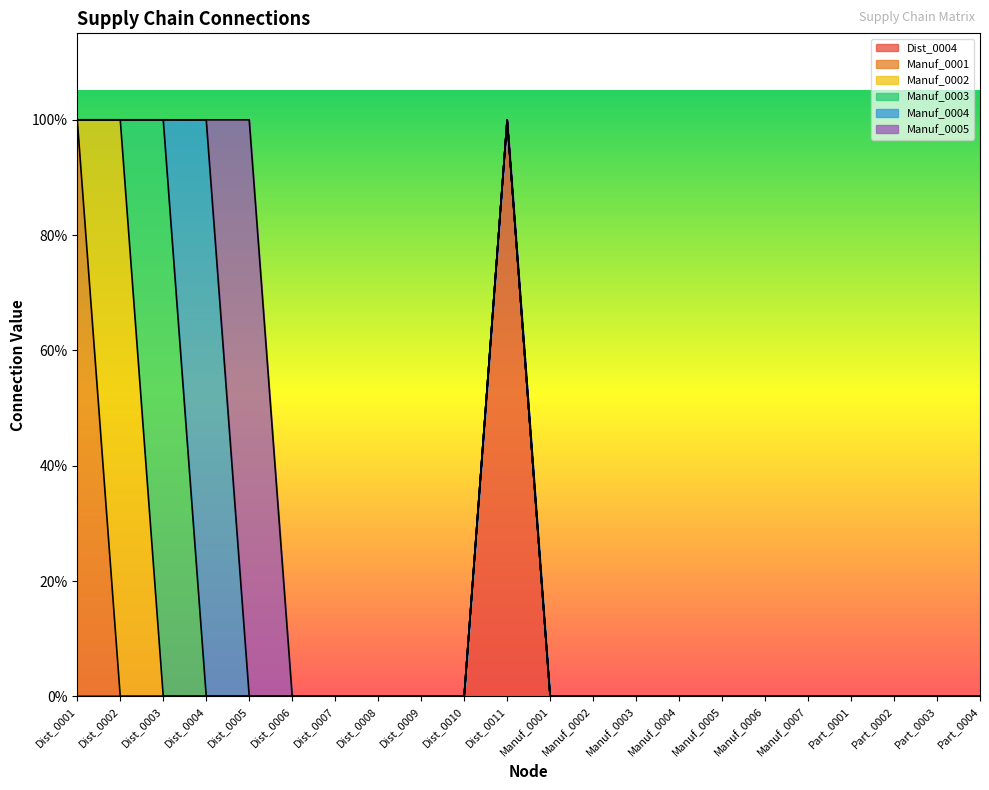

Which category has the highest value in the Manuf_0004 series?

Dist_0004